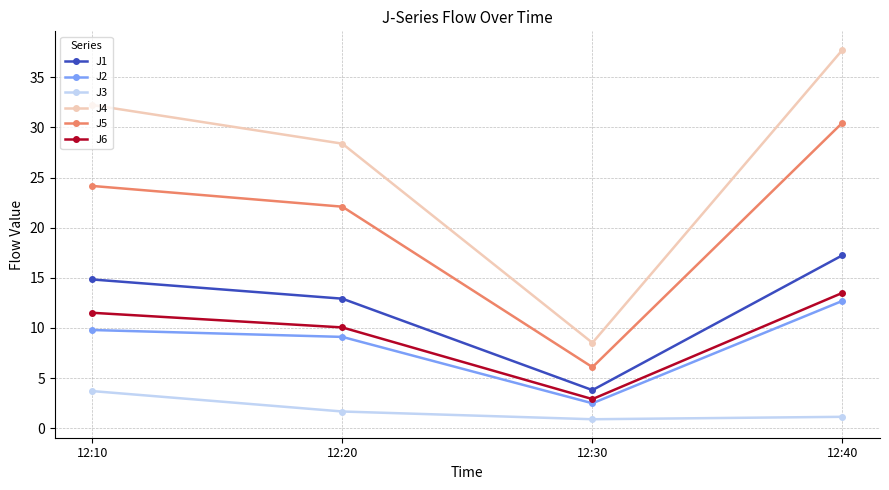

Which series has the largest range (max minus min)?

J4